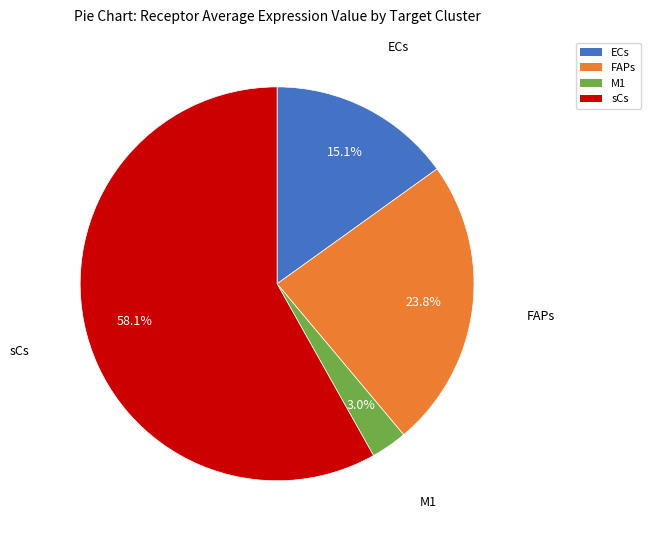

To the nearest percent, what is the average slice percentage?

25%